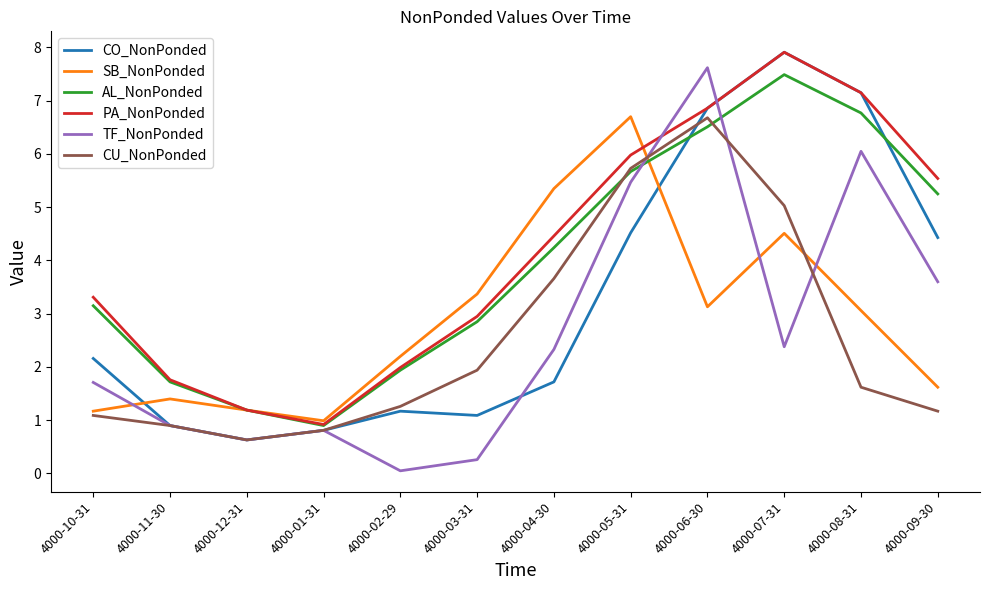

What position from the right is 4000-11-30?

11